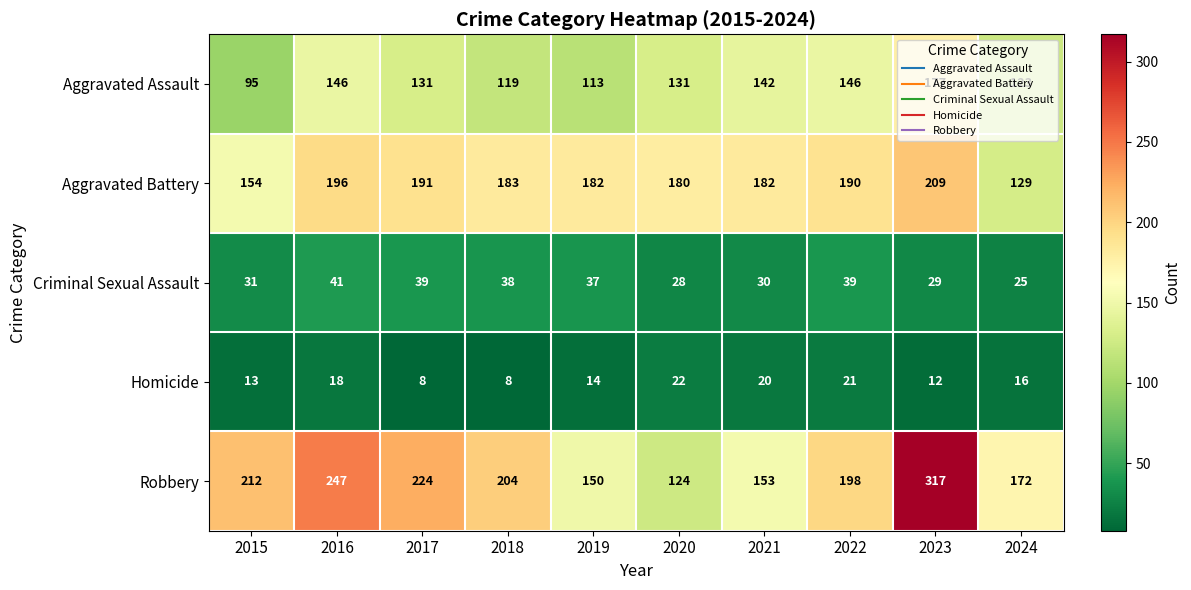

What is the spread (max minus min) of values at 2021?

162